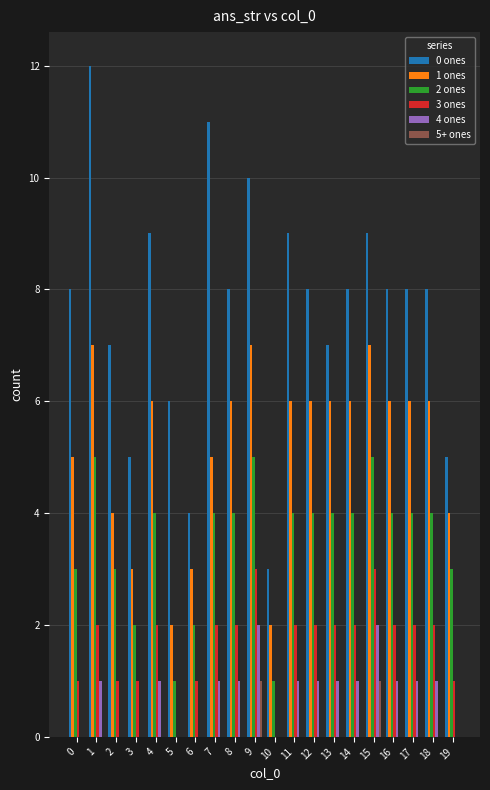

Is the value of 0 ones at 18 greater than the value of 2 ones at 13?

Yes